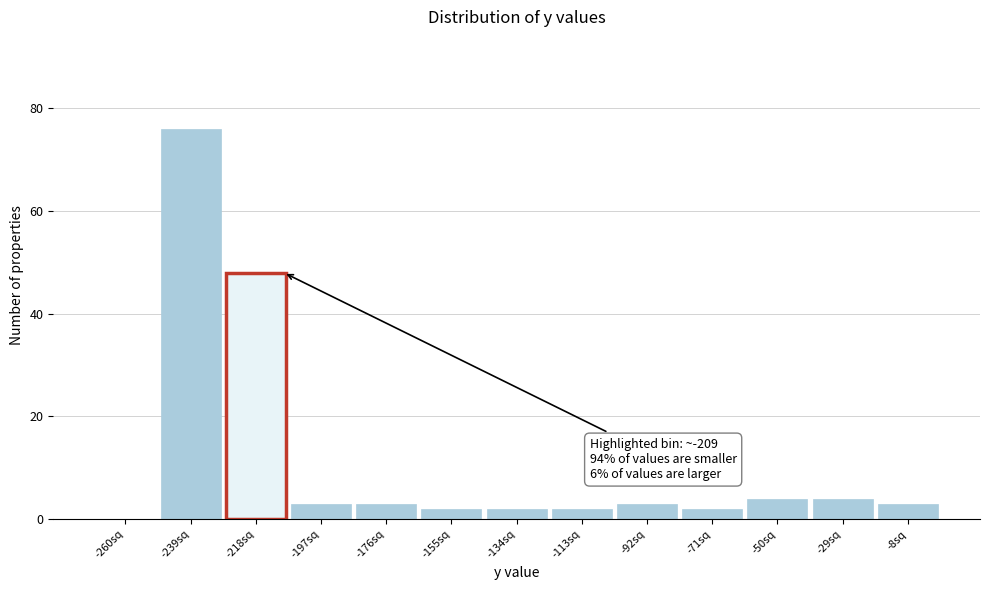

Reading right to left, what are all the values shown in this chart?

-8sq=3	-29sq=4	-50sq=4	-71sq=2	-92sq=3	-113sq=2	-134sq=2	-155sq=2	-176sq=3	-197sq=3	-218sq=48	-239sq=76	-260sq=0